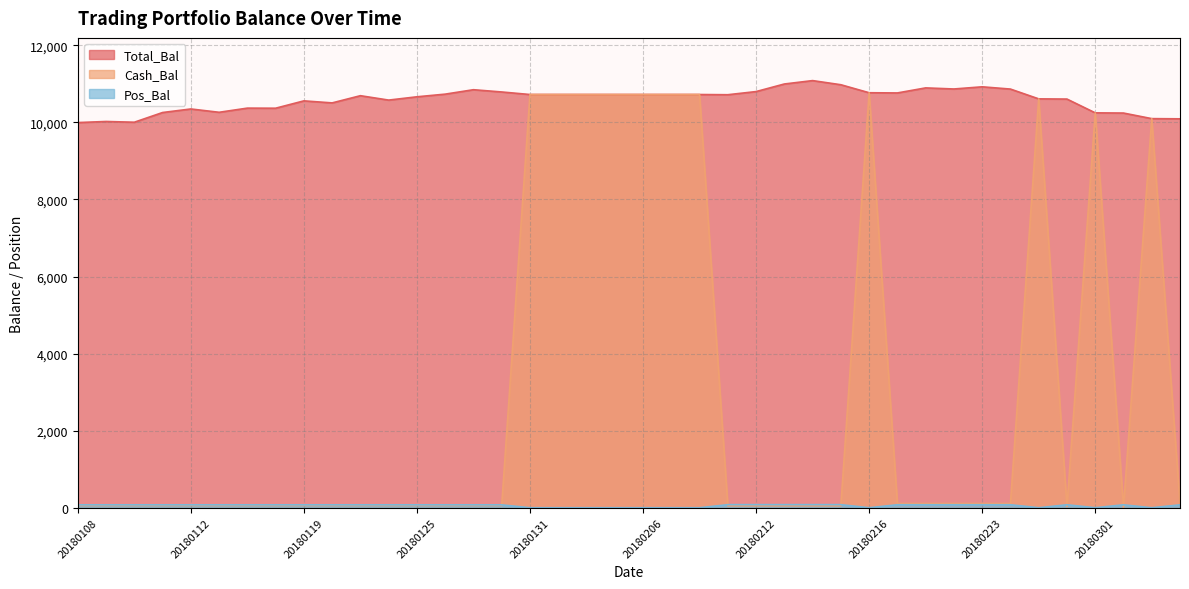

Rank the series by their average value, from lowest to highest.

Pos_Bal, Cash_Bal, Total_Bal